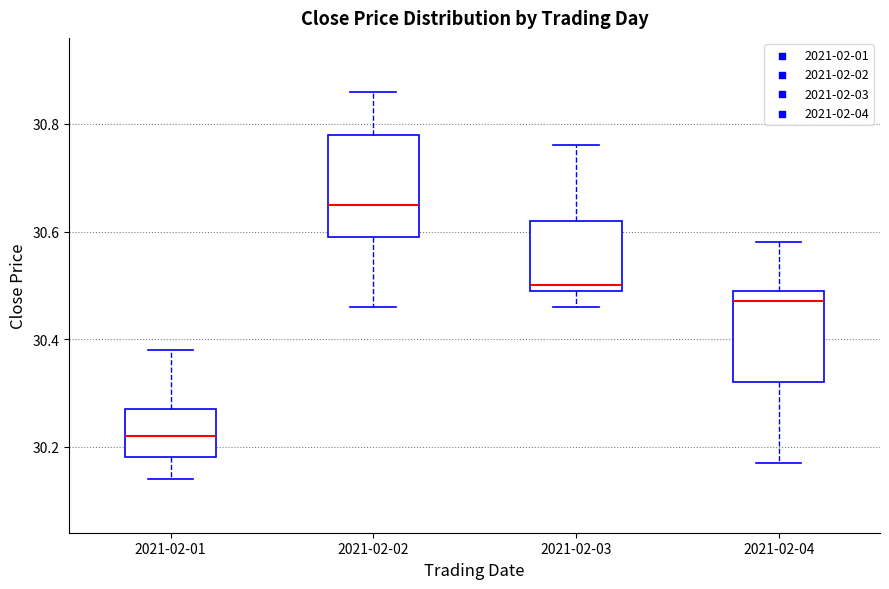

Which box's median line is the lowest?

2021-02-01